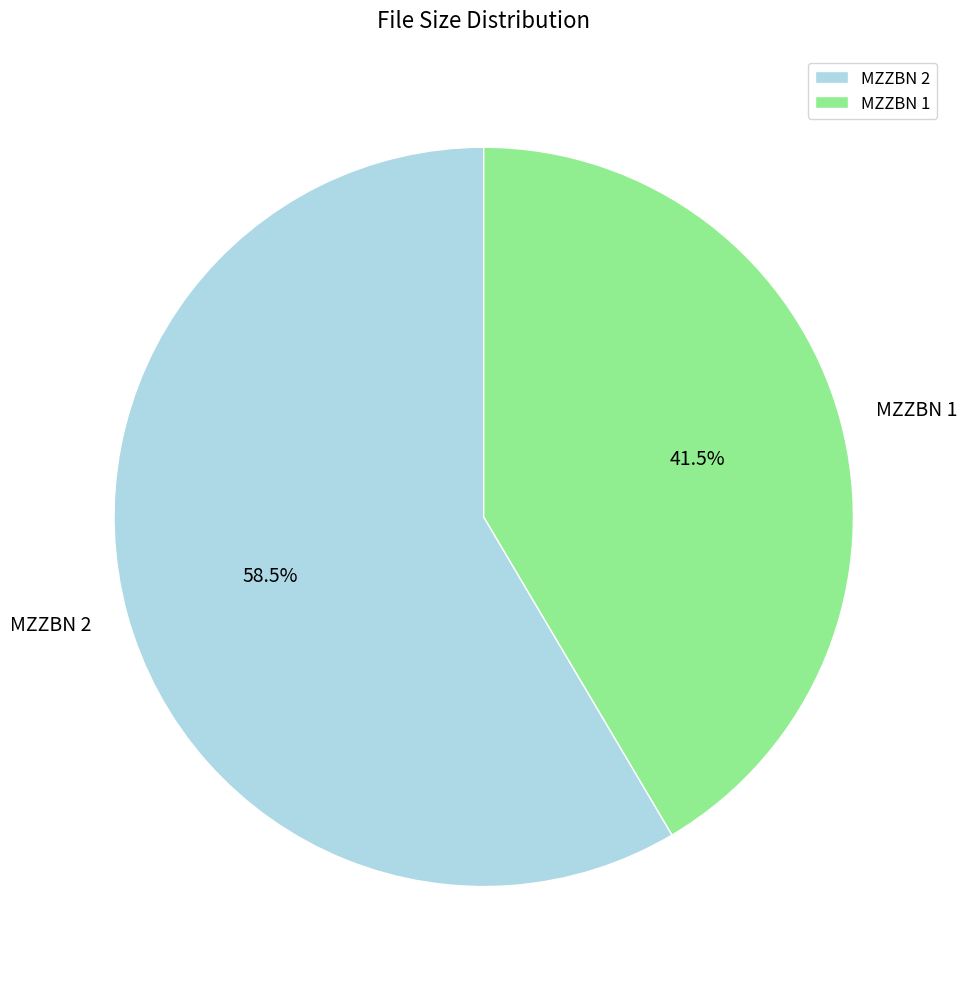

Rank the categories by value from lowest to highest.

MZZBN 1, MZZBN 2